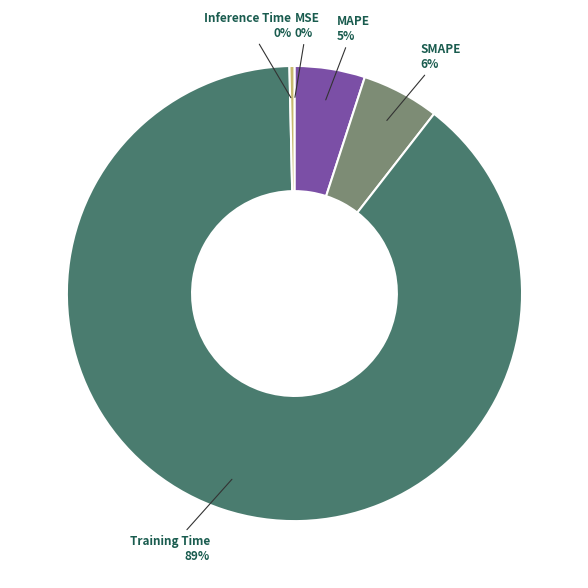

True or false: Training Time accounts for 89% of the total.

True